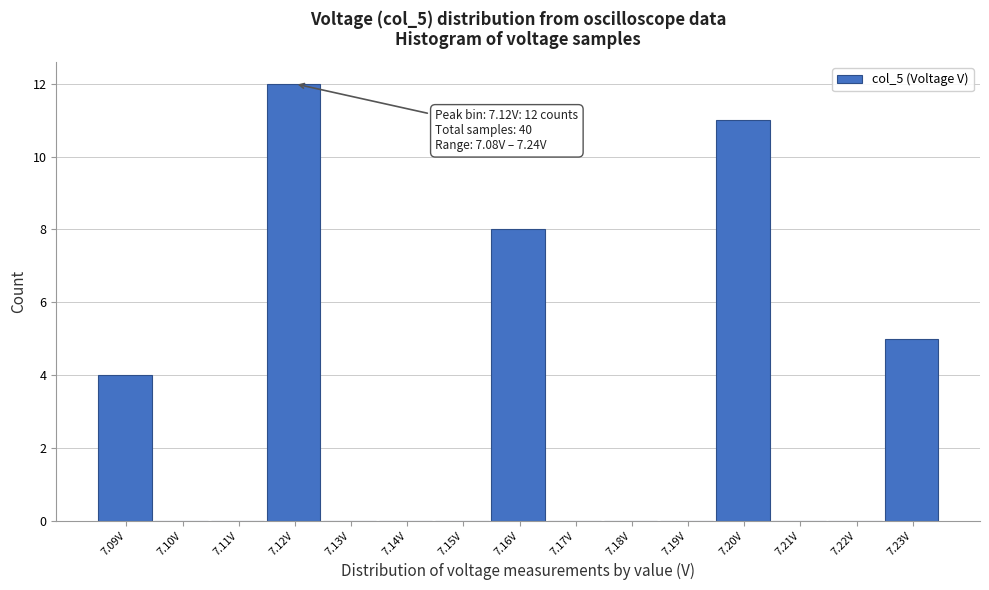

Reading left to right, list all the values displayed in this chart.

7.09V=4	7.10V=0	7.11V=0	7.12V=12	7.13V=0	7.14V=0	7.15V=0	7.16V=8	7.17V=0	7.18V=0	7.19V=0	7.20V=11	7.21V=0	7.22V=0	7.23V=5